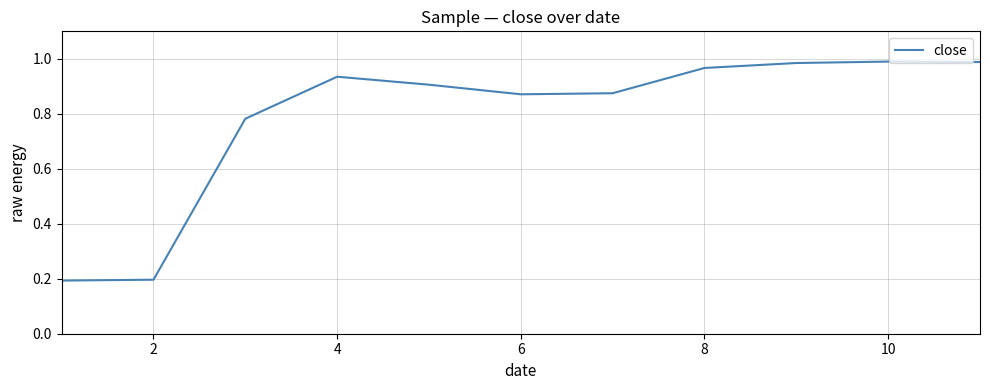

True or false: there are more than 0 points higher than both neighbors.

True